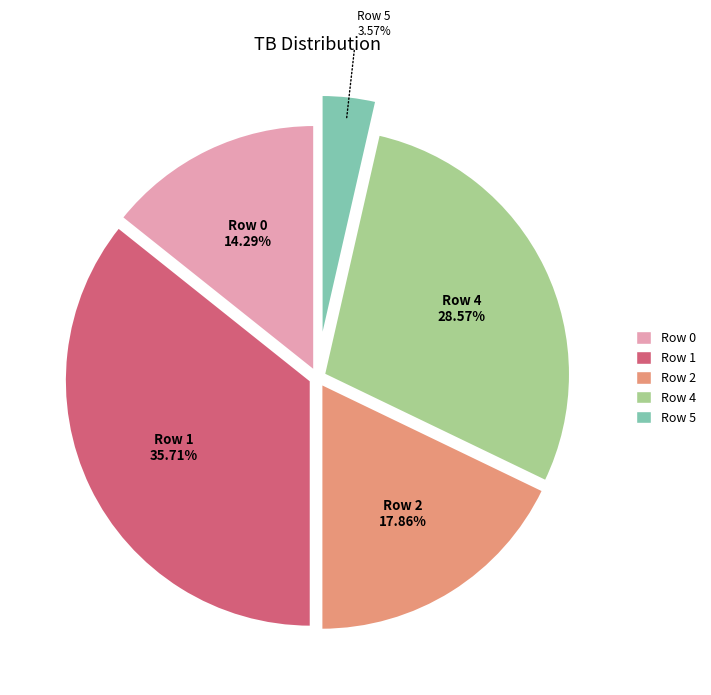

Count the number of slices in the pie.

5